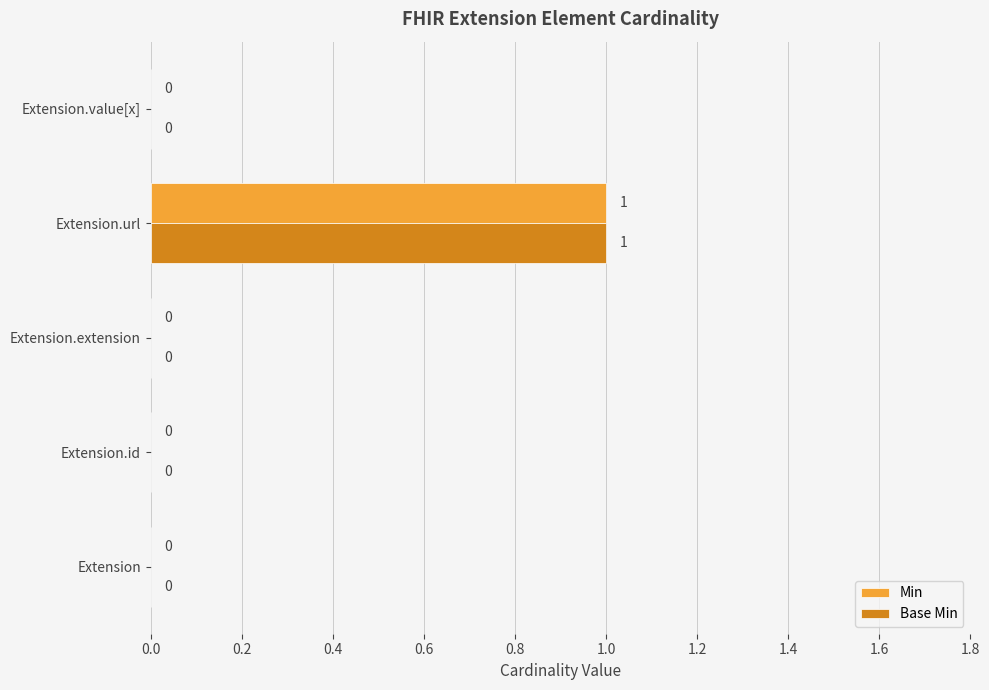

At which category is the sum across all series the highest?

Extension.url